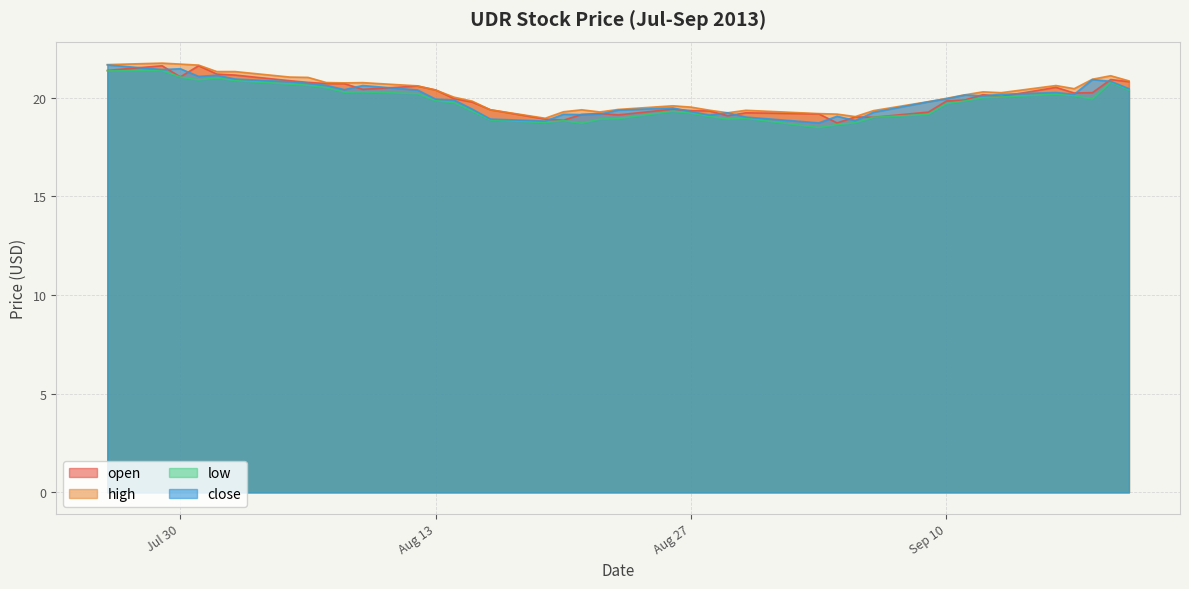

What is the sum of the low values at 2013-08-06 and 2013-08-09?

40.9